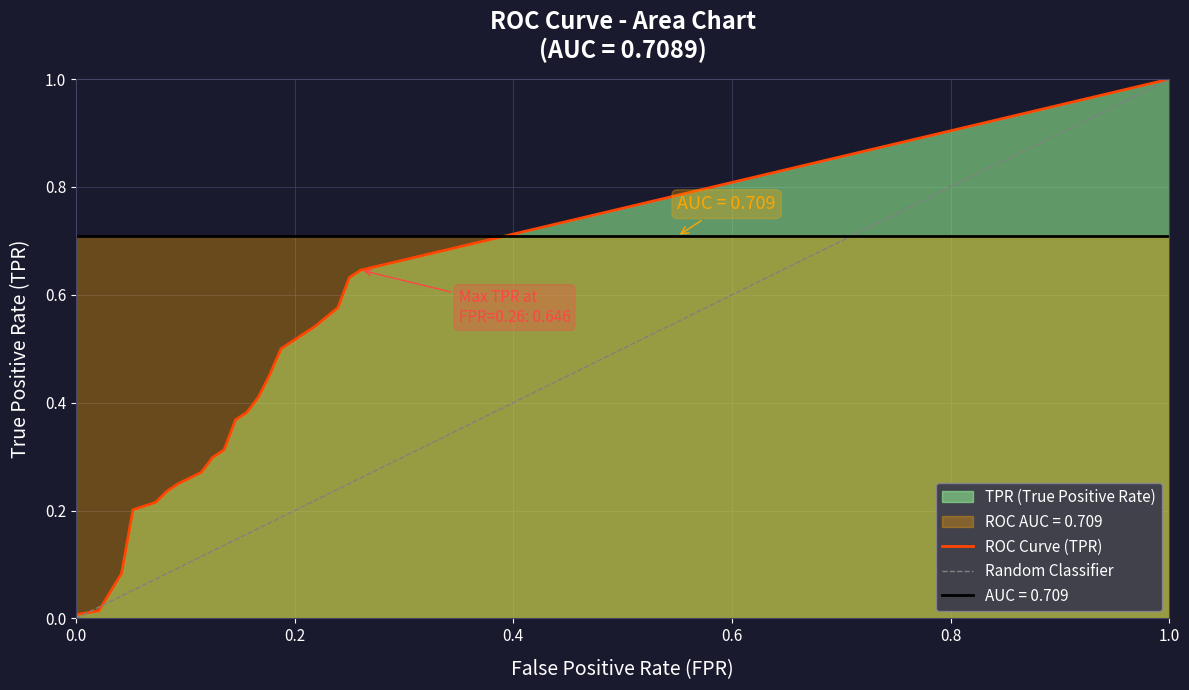

Reading left to right, transcribe all the data shown in this chart.

0.0	0.0	0.0	0.1	0.1	0.2	0.2	0.2	0.2	0.2	0.2	0.2	0.2	0.3	0.3	0.3	0.3	0.3	0.3	0.4	0.4	0.4	0.4	0.4	0.4	0.5	0.5	0.5	0.5	0.5	0.5	0.5	0.5	0.6	0.6	0.6	0.6	0.6	0.6	1.0